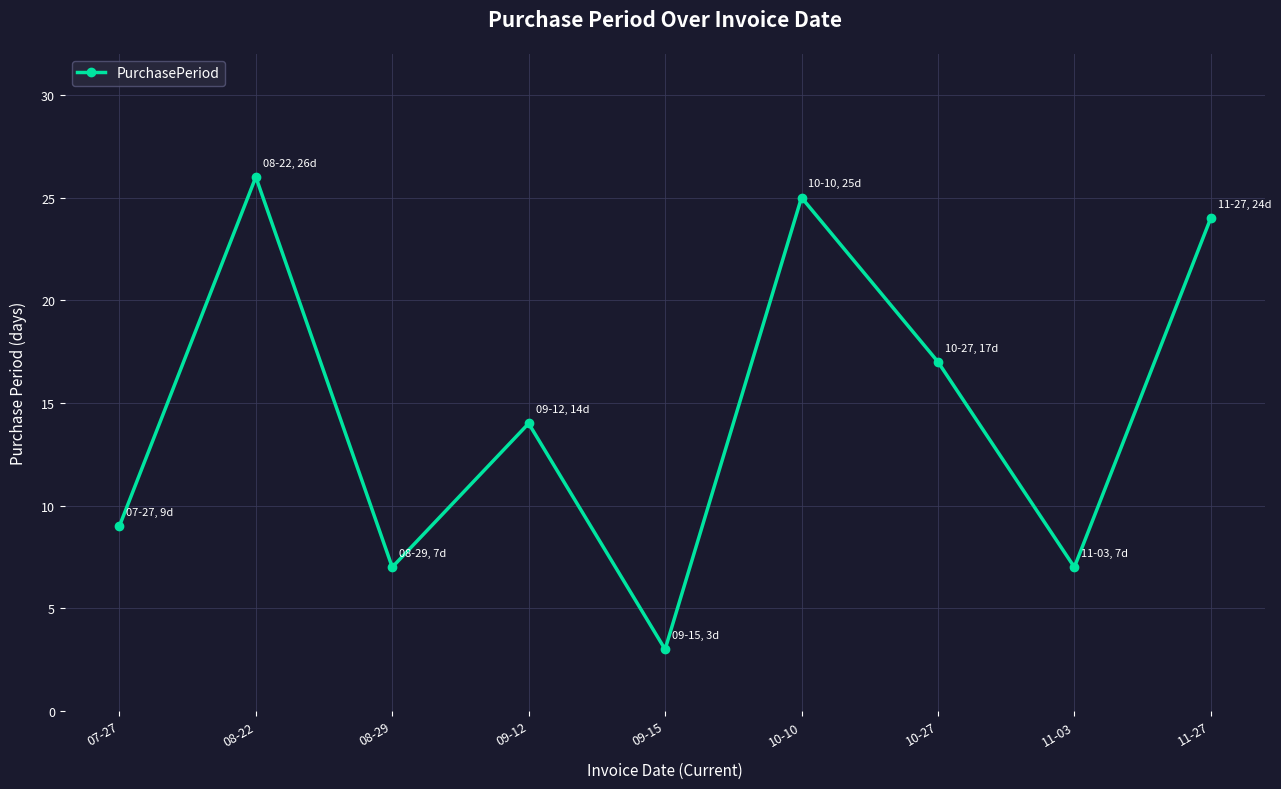

What is the difference between the maximum and minimum values?

23